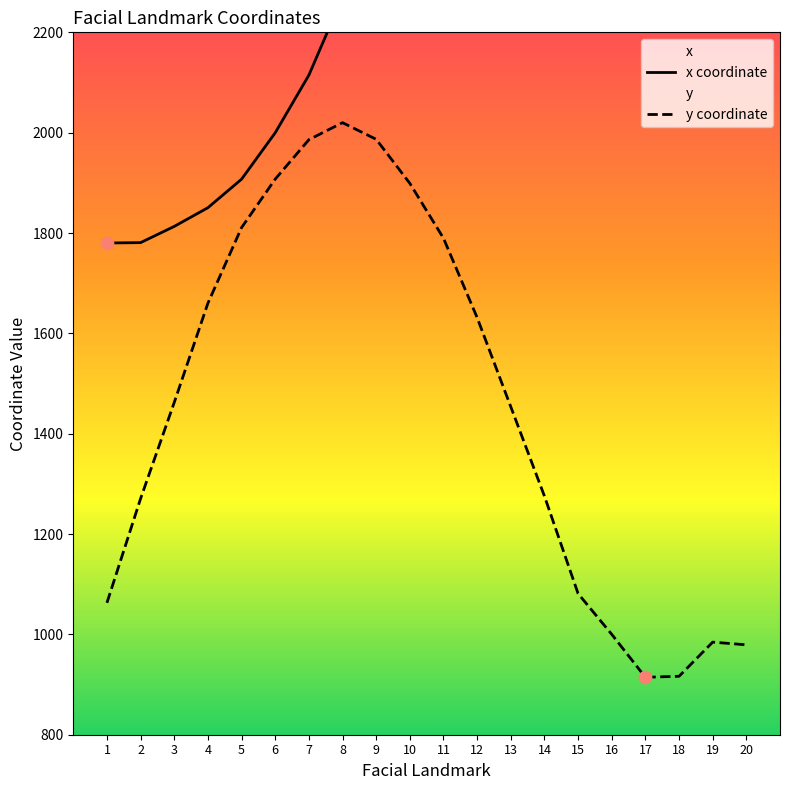

Which series contains the lowest Y value?

y coordinate